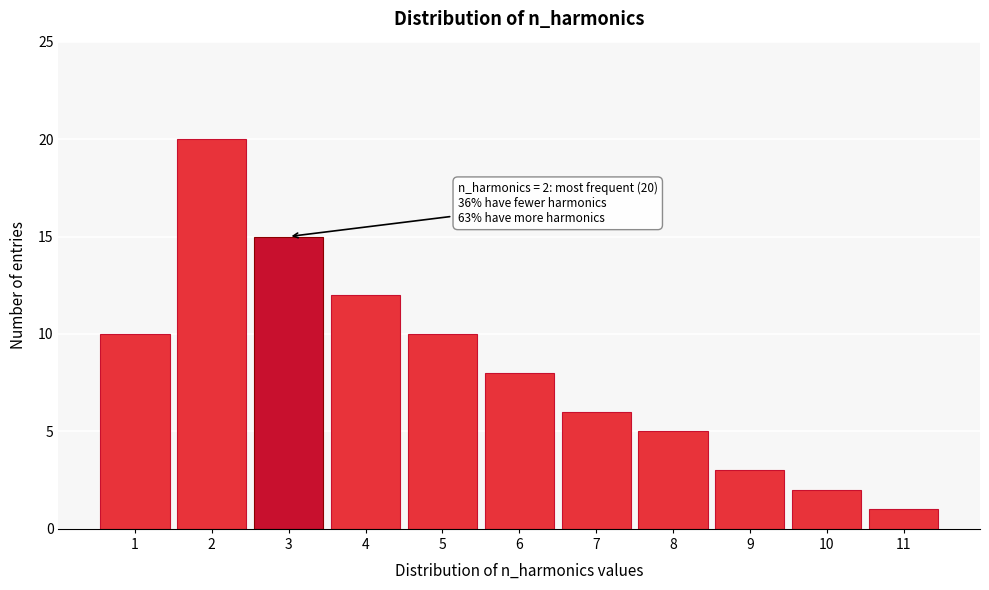

Reading right to left, transcribe all the data shown in this chart.

11=1	10=2	9=3	8=5	7=6	6=8	5=10	4=12	3=15	2=20	1=10